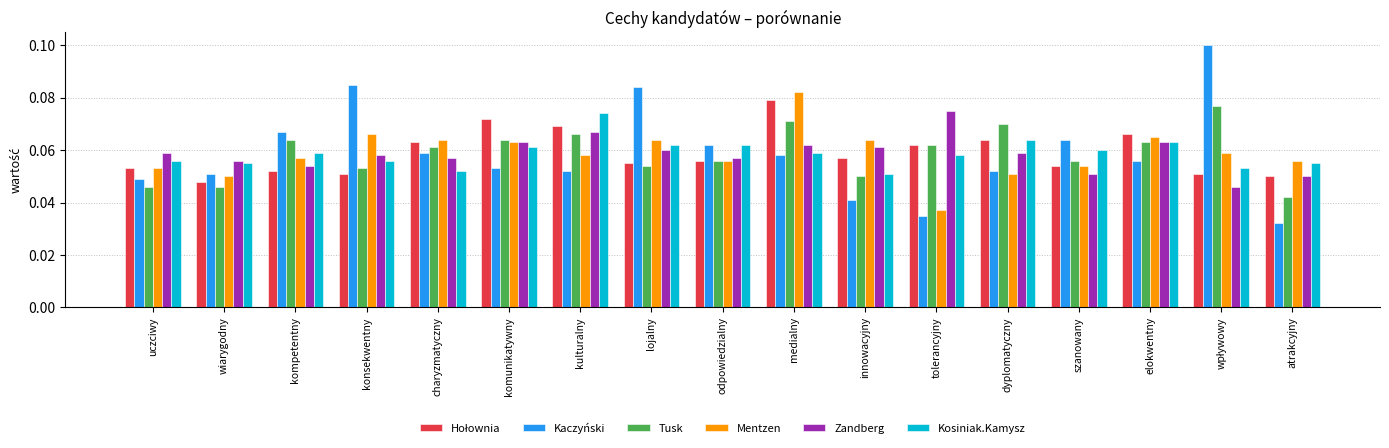

Count the number of data series in this chart.

6